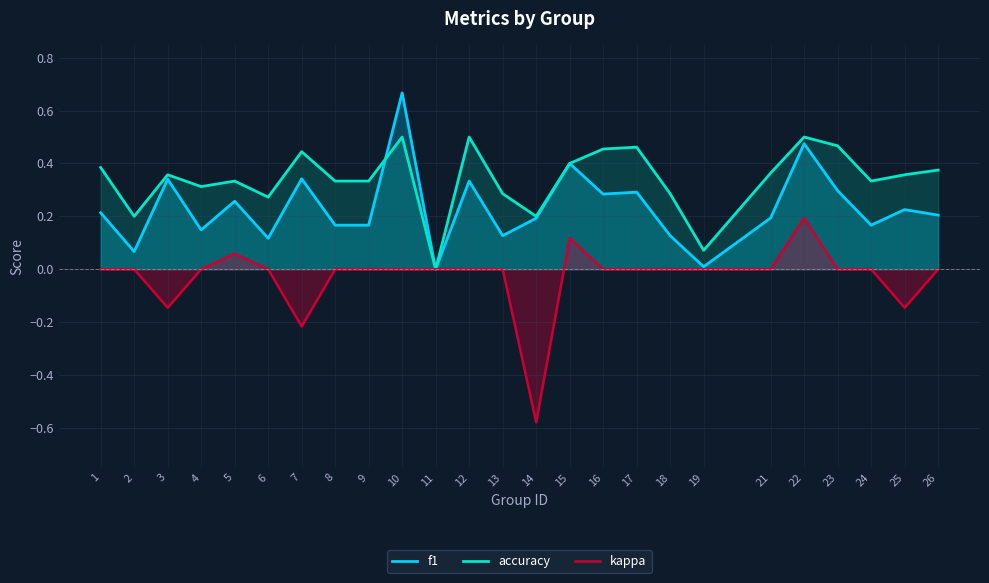

Reading left to right, extract all data points from this chart.

f1: 1=0.2	2=0.1	3=0.3	4=0.1	5=0.3	6=0.1	7=0.3	8=0.2	9=0.2	10=0.7	11=0.0	12=0.3	13=0.1	14=0.2	15=0.4	16=0.3	17=0.3	18=0.1	19=0.0	21=0.2	22=0.5	23=0.3	24=0.2	25=0.2	26=0.2
accuracy: 1=0.4	2=0.2	3=0.4	4=0.3	5=0.3	6=0.3	7=0.4	8=0.3	9=0.3	10=0.5	11=0.0	12=0.5	13=0.3	14=0.2	15=0.4	16=0.5	17=0.5	18=0.3	19=0.1	21=0.4	22=0.5	23=0.5	24=0.3	25=0.4	26=0.4
kappa: 1=0.0	2=0.0	3=-0.1	4=0.0	5=0.1	6=0.0	7=-0.2	8=0.0	9=0.0	10=0.0	11=0.0	12=0.0	13=0.0	14=-0.6	15=0.1	16=0.0	17=0.0	18=0.0	19=0.0	21=0.0	22=0.2	23=0.0	24=0.0	25=-0.1	26=0.0